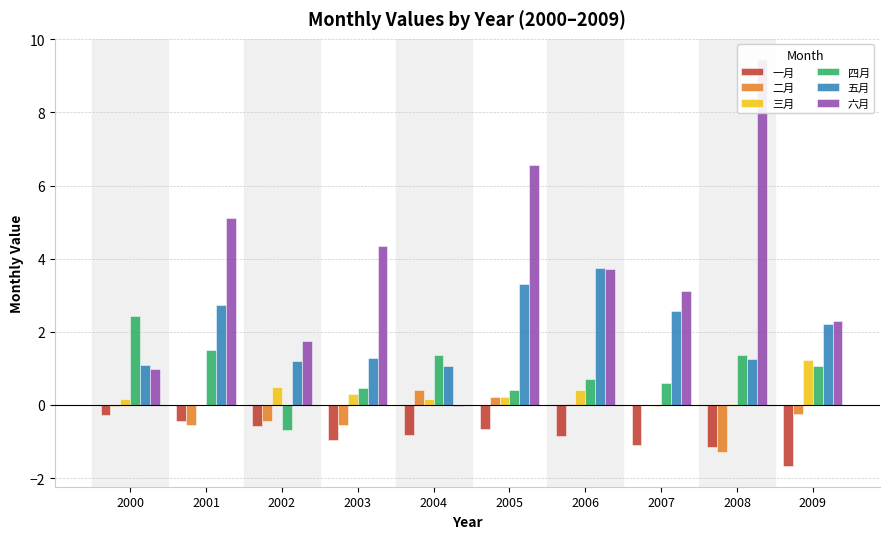

What is the difference between the highest and lowest values at 2003?

5.3